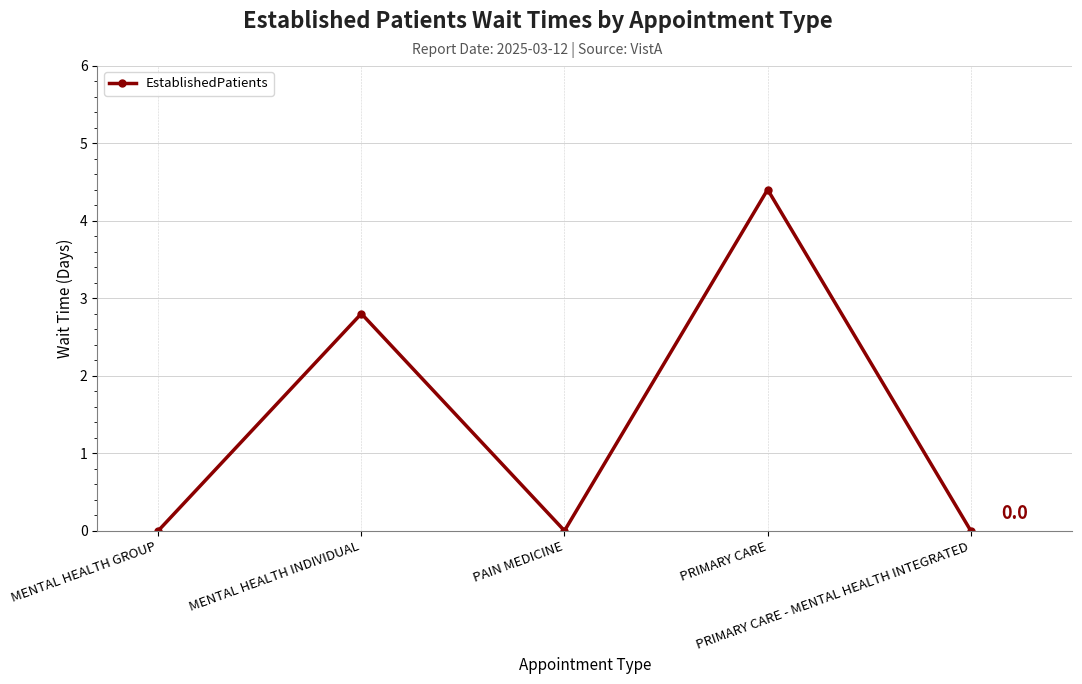

What is the difference between the maximum and minimum values?

4.4